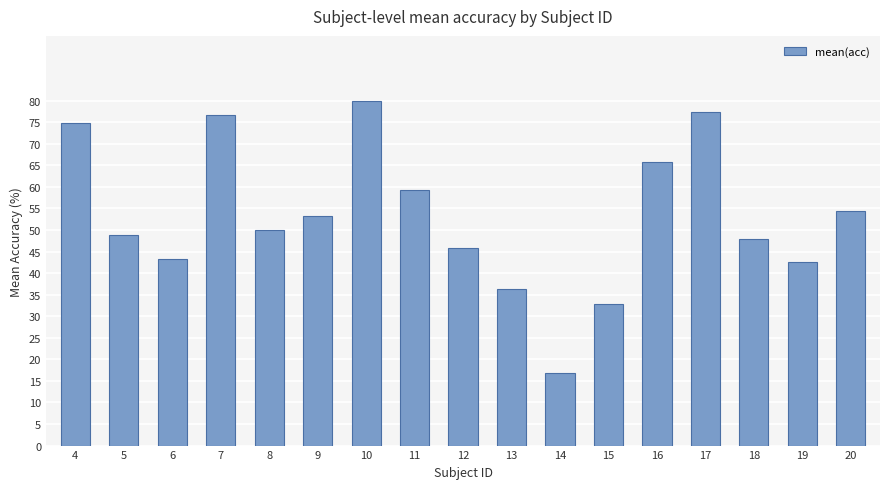

What is the value of the 11th bar from the left?

16.8